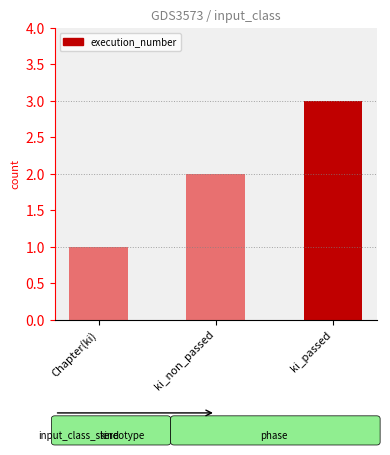

Reading left to right, list all the values displayed in this chart.

1	2	3